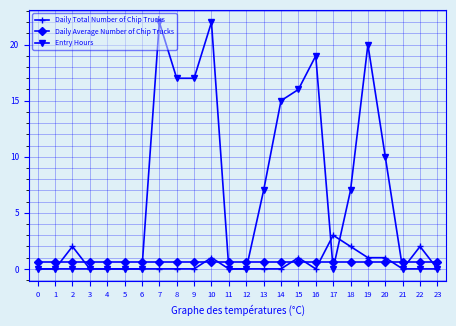

What is the spread (max minus min) of values at 0?

0.6